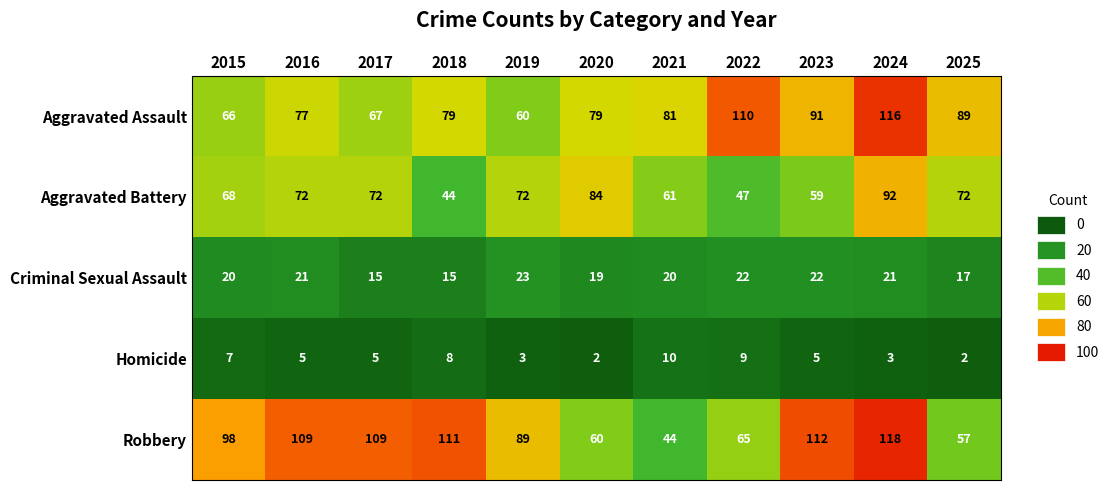

What value does the Robbery series have at 2018, to the nearest 5?

110